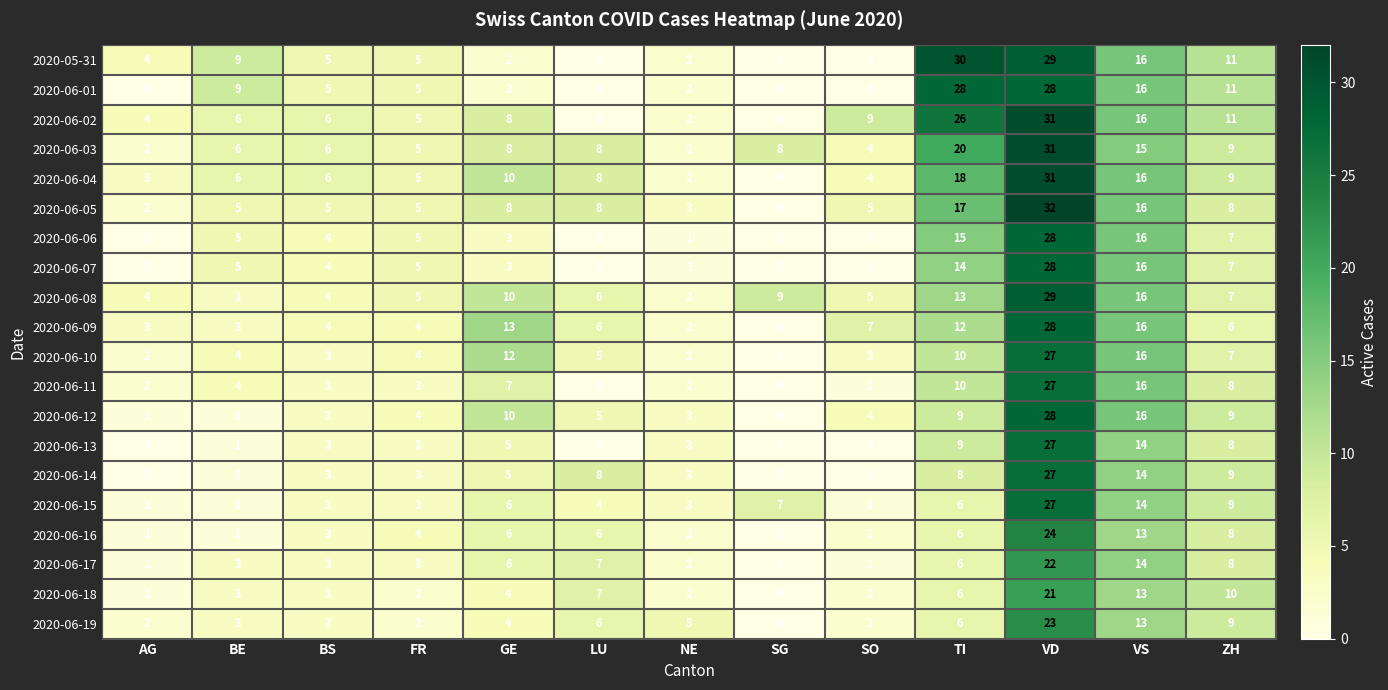

Count the number of data series in this chart.

20